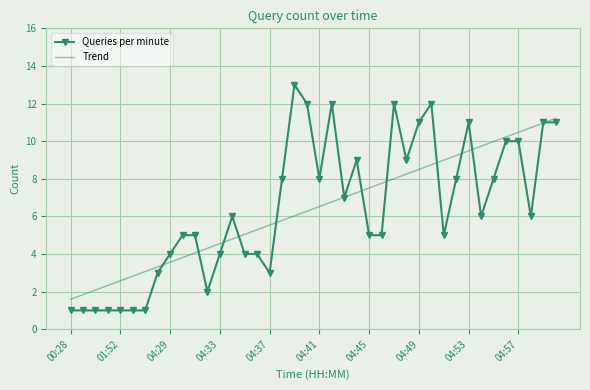

What are all the series names shown in the legend?

Queries per minute, Trend